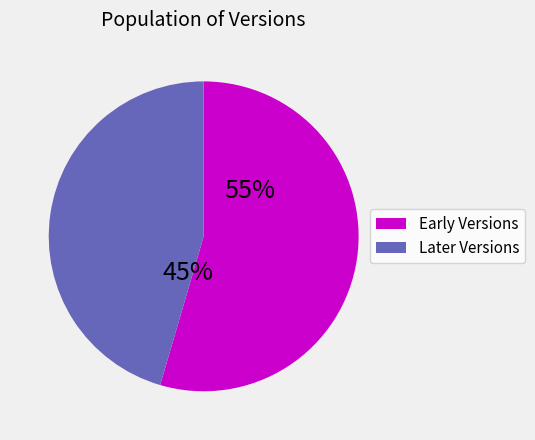

How many slices are in this pie chart?

2